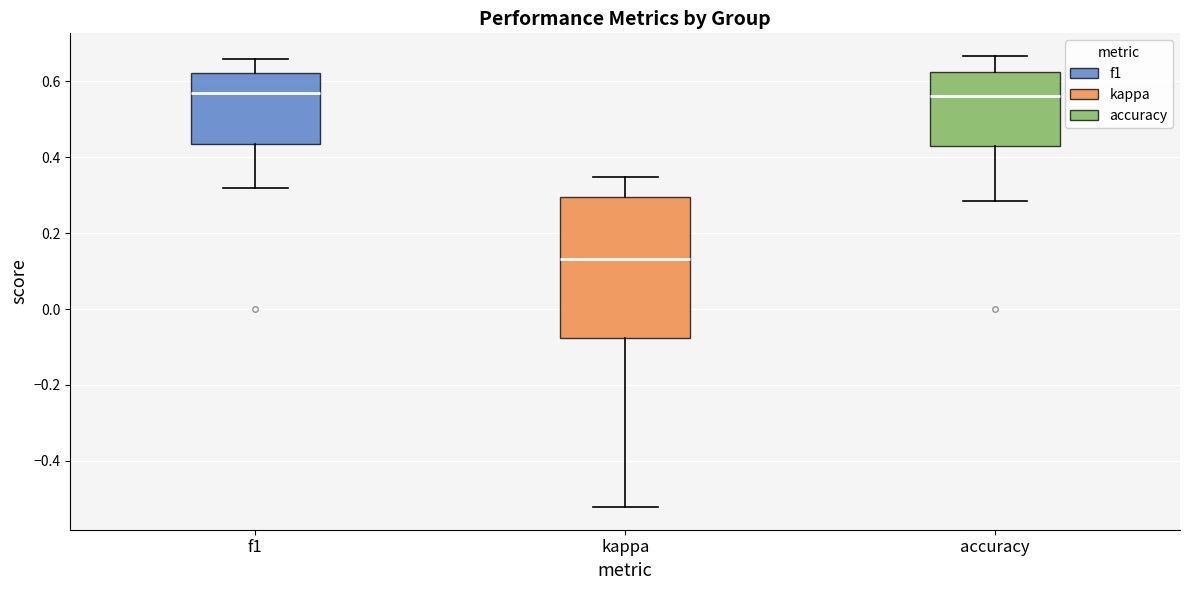

Which box is the tallest, from its lower edge to its upper edge?

kappa